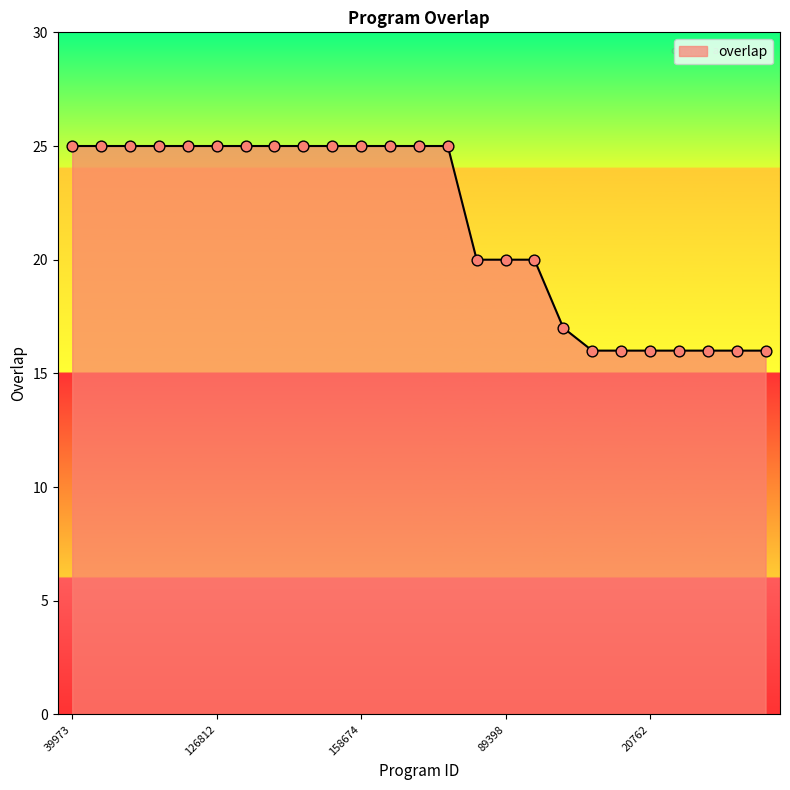

What is the difference between the maximum and minimum values?

9